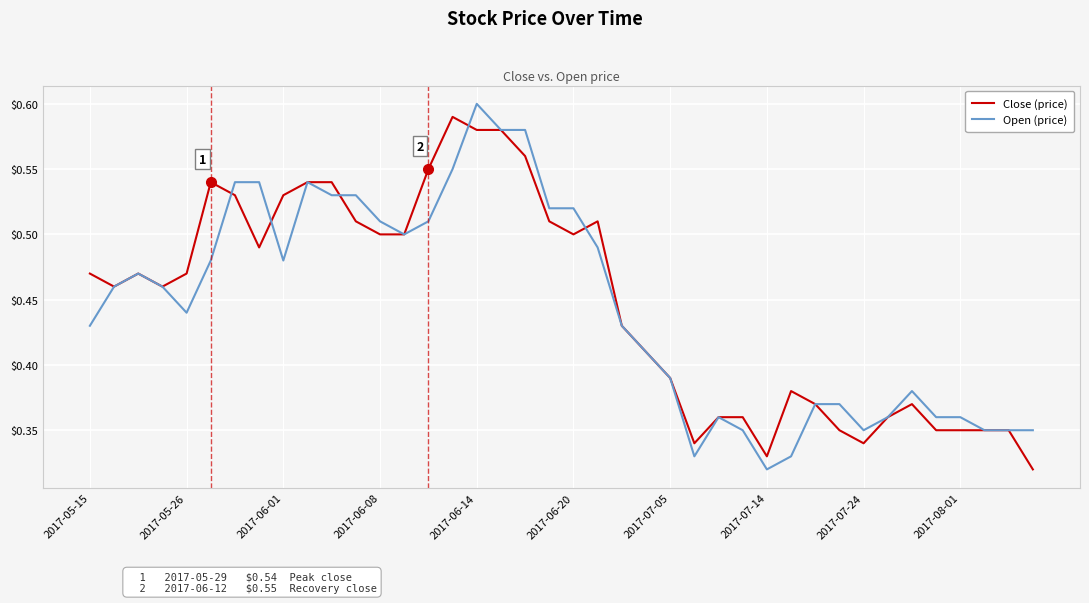

What are all the series names shown in the legend?

Close (price), Open (price)